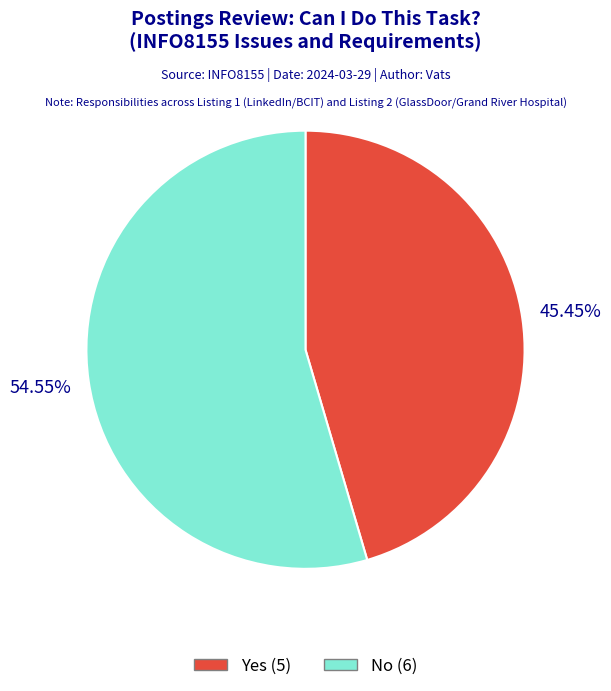

To the nearest percent, what percentage of the pie is Yes?

45%